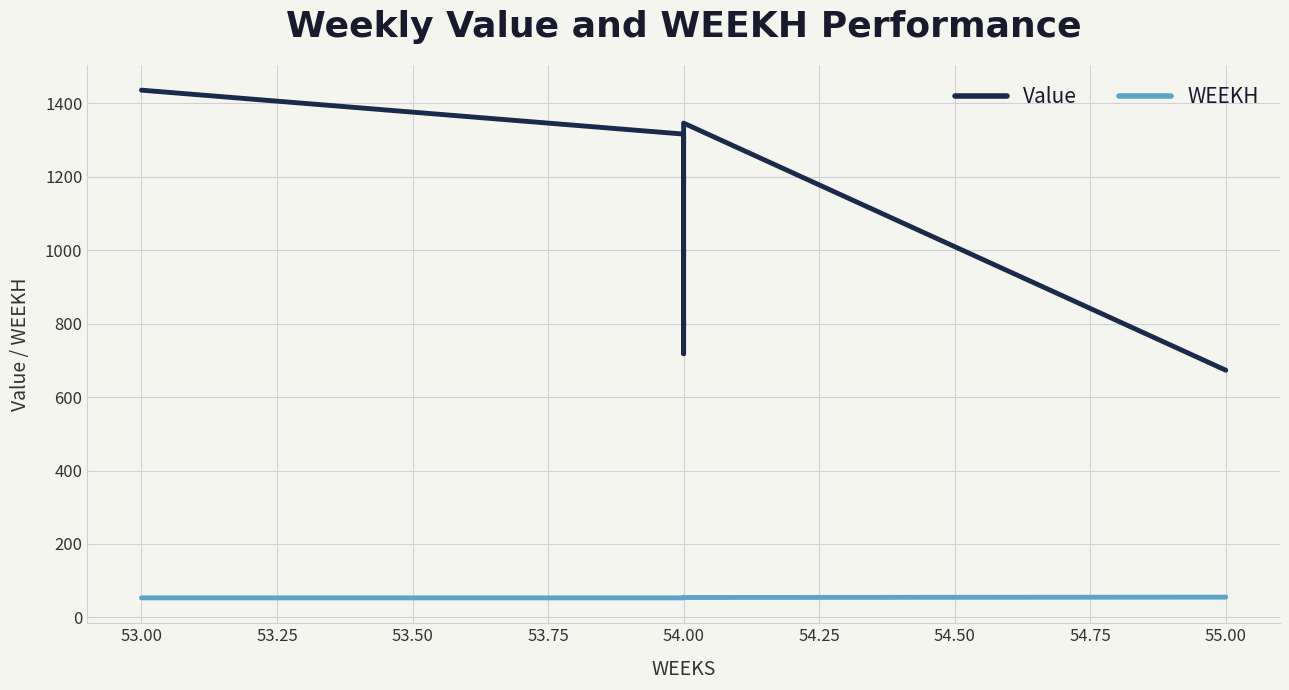

Does the chart have visible grid lines?

Yes